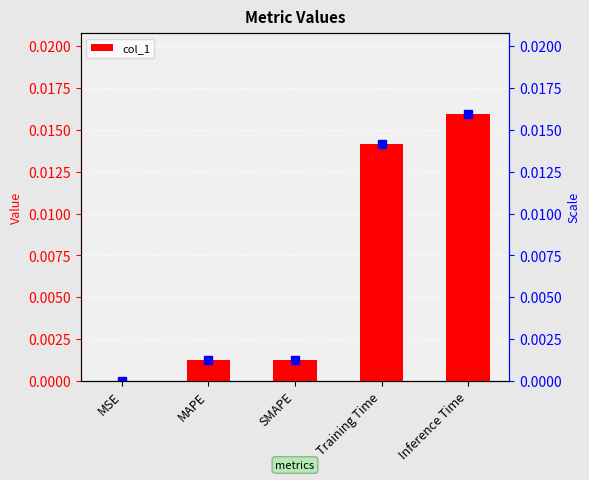

The chart shows a value of 0.0 at Inference Time. True or false?

False